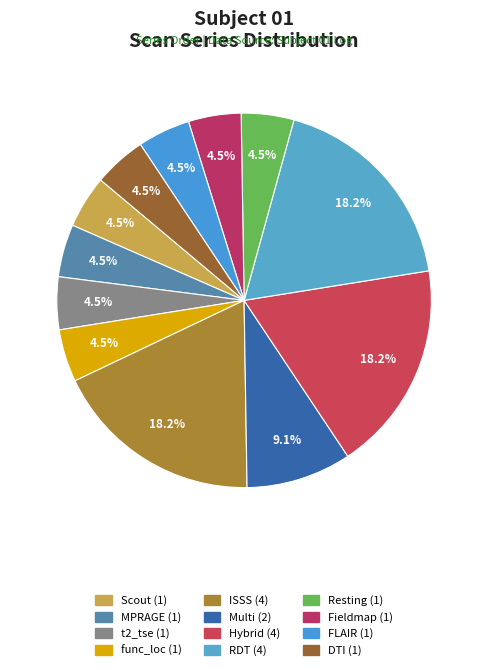

How many segments does this pie chart have?

12